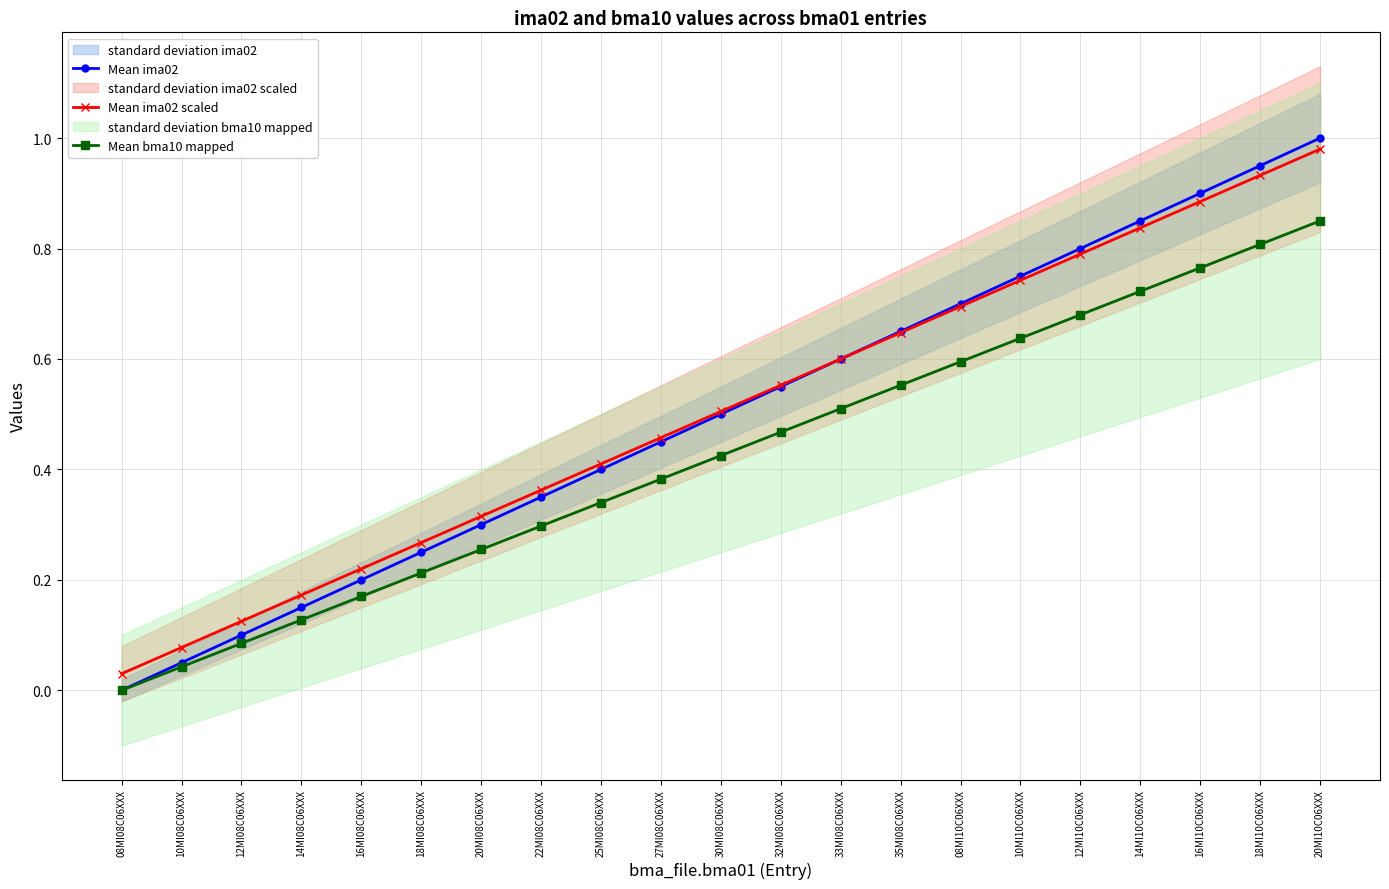

List the labels in order of Mean bma10 mapped value, largest first.

20MI10C06XXX, 18MI10C06XXX, 16MI10C06XXX, 14MI10C06XXX, 12MI10C06XXX, 10MI10C06XXX, 08MI10C06XXX, 35MI08C06XXX, 33MI08C06XXX, 32MI08C06XXX, 30MI08C06XXX, 27MI08C06XXX, 25MI08C06XXX, 22MI08C06XXX, 20MI08C06XXX, 18MI08C06XXX, 16MI08C06XXX, 14MI08C06XXX, 12MI08C06XXX, 10MI08C06XXX, 08MI08C06XXX